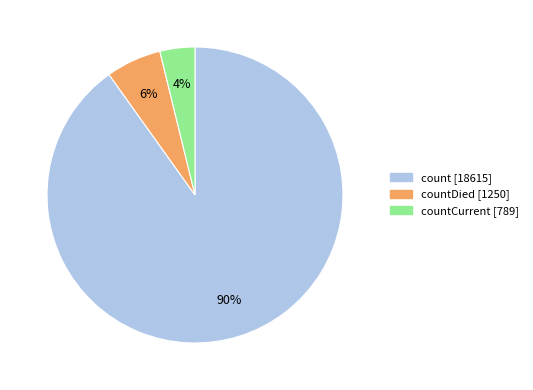

Count the number of slices in the pie.

3